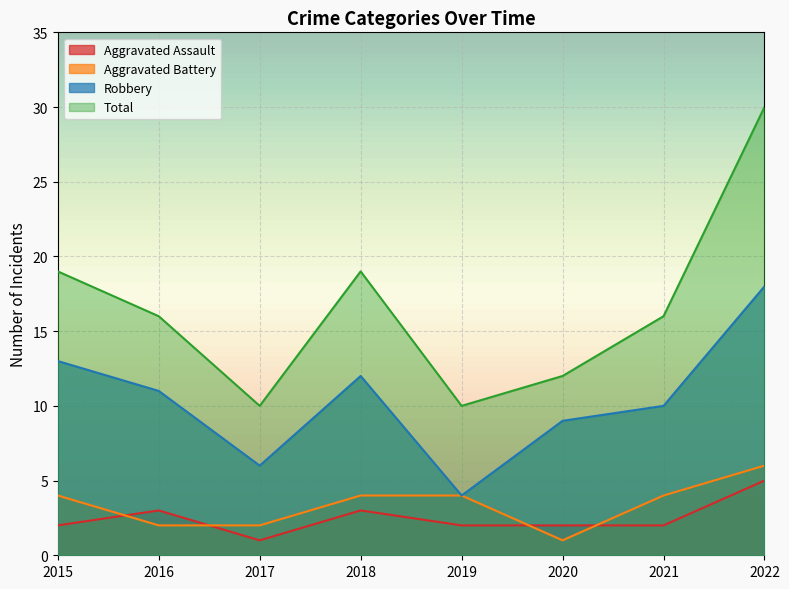

At which label is Total closest to 20?

2015